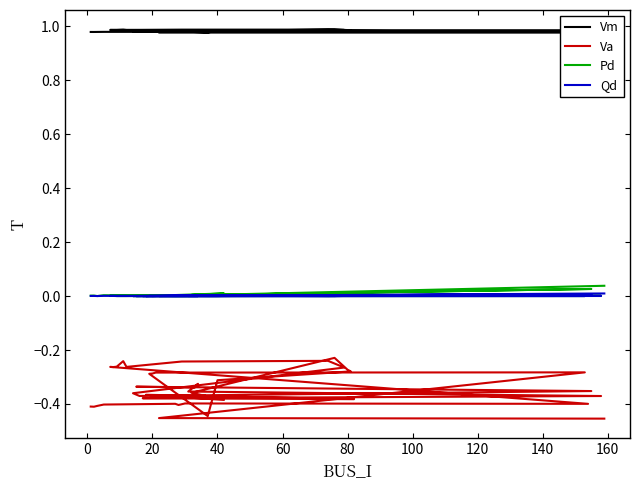

What is the highest value of the Vm series?

1.0